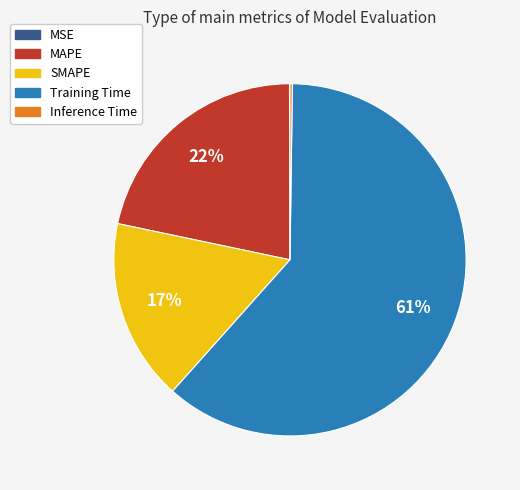

To the nearest percent, what is the difference between the largest and smallest slice percentages?

61%